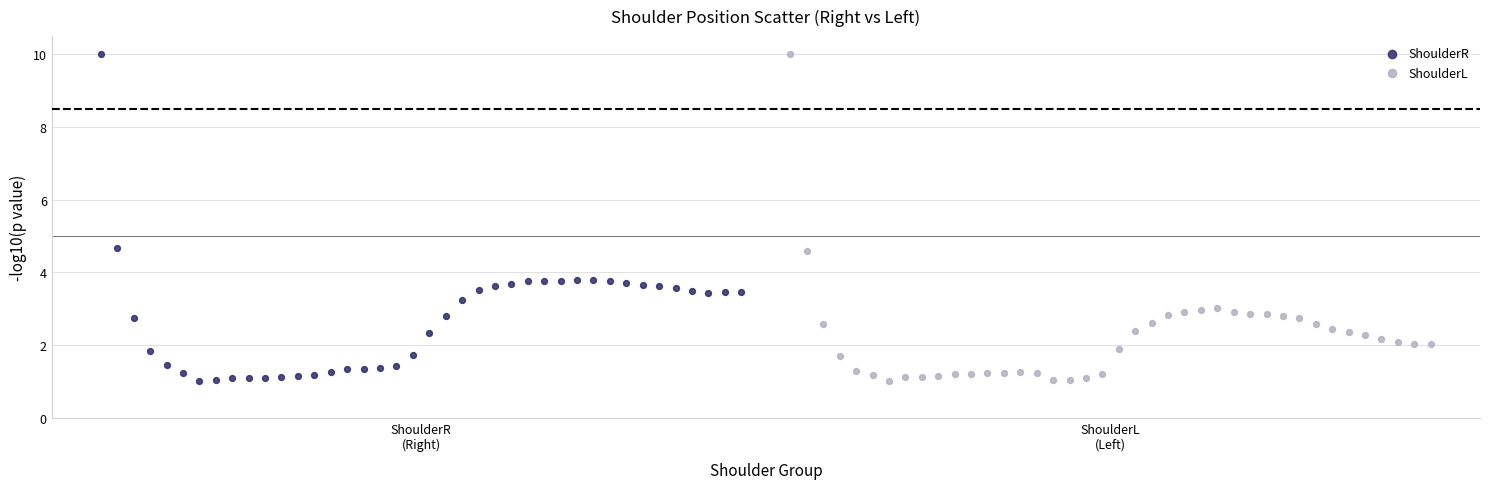

What are all the series names shown in the legend?

ShoulderR, ShoulderL